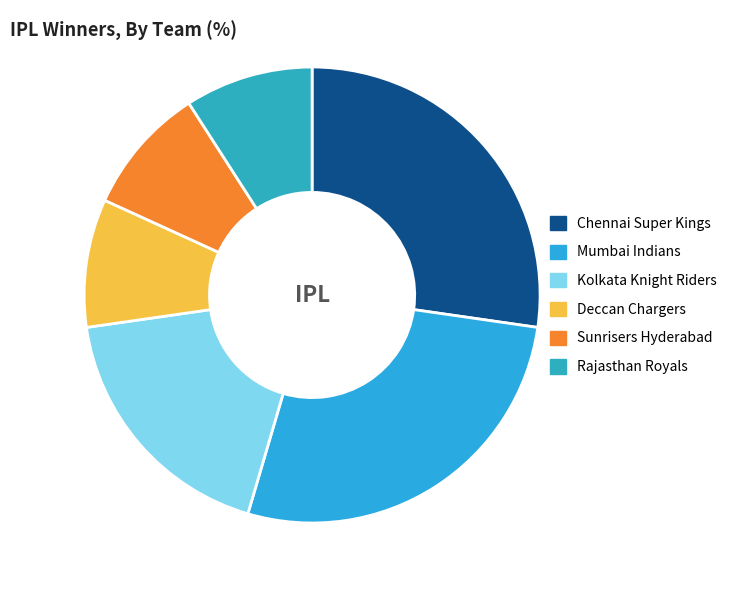

Rank the categories by value from lowest to highest.

Deccan Chargers, Sunrisers Hyderabad, Rajasthan Royals, Kolkata Knight Riders, Chennai Super Kings, Mumbai Indians